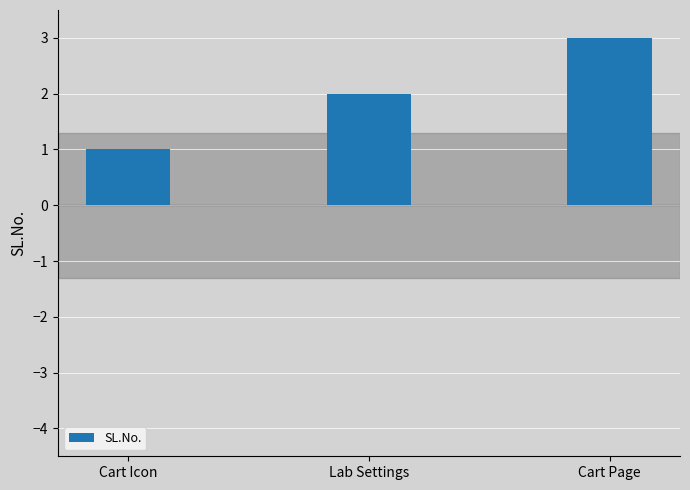

True or false: the data shows 2 at Lab Settings.

True